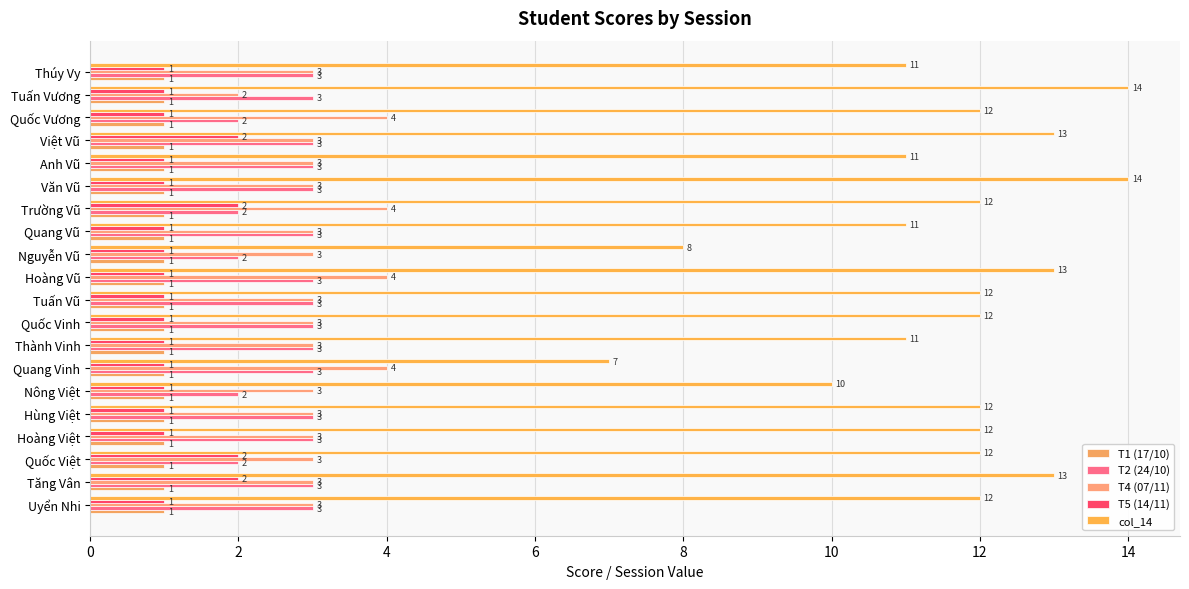

What is the highest value of the T4 (07/11) series?

4